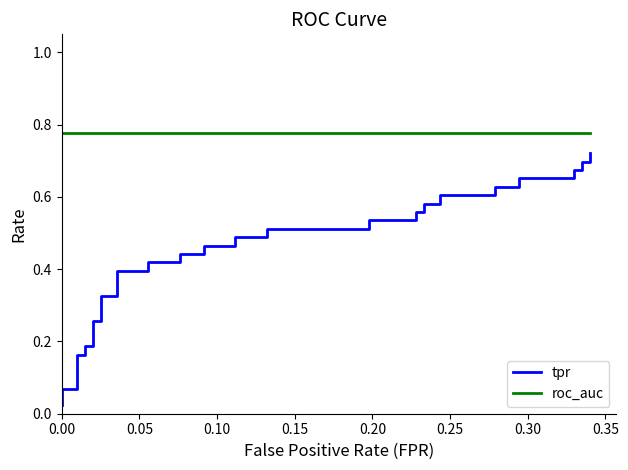

True or false: tpr and roc_auc intersect in this chart.

False